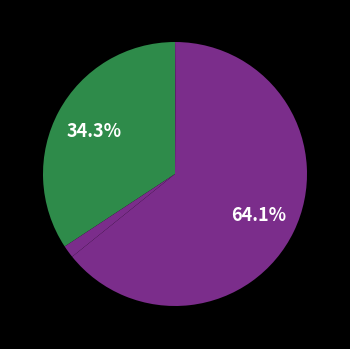

Which slice represents more than half of the pie?

bingo-liu-66